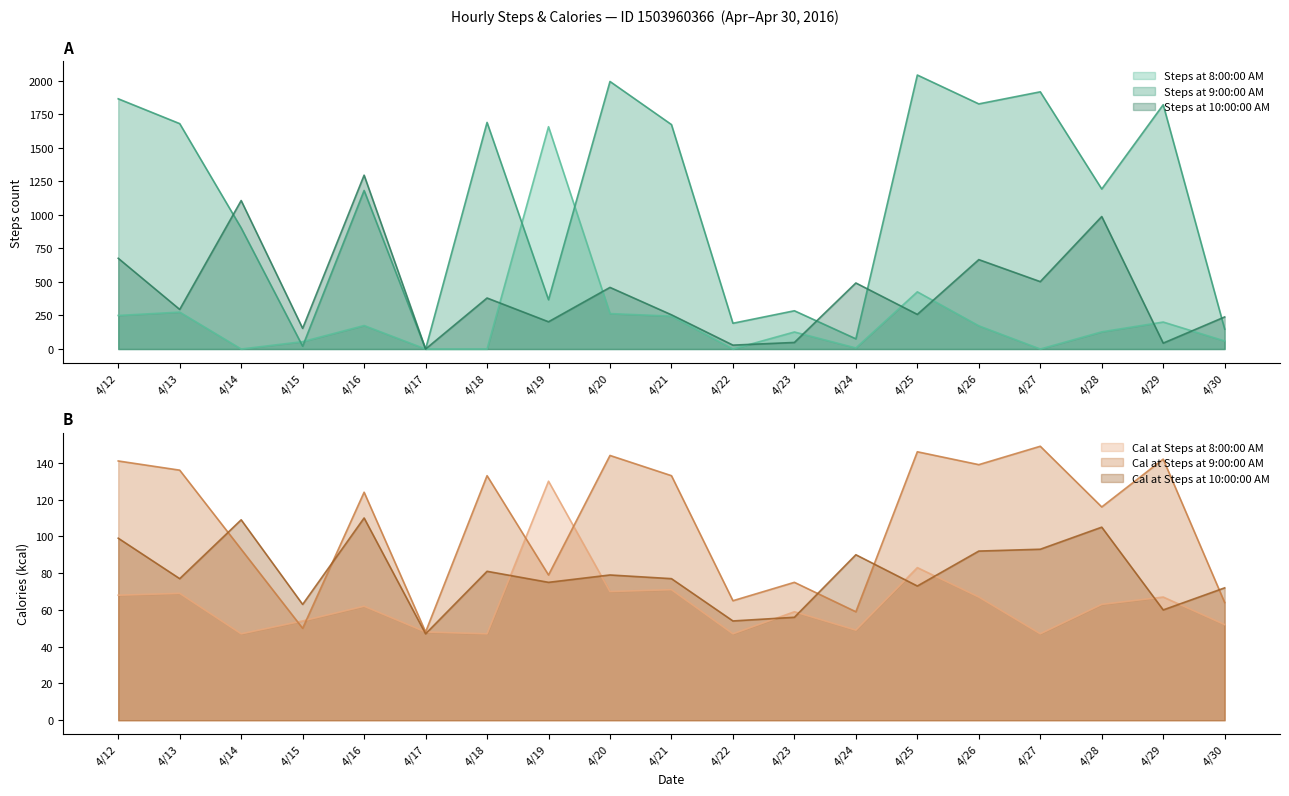

How many interior local peaks does the Cal at Steps at 10:00:00 AM series have?

6